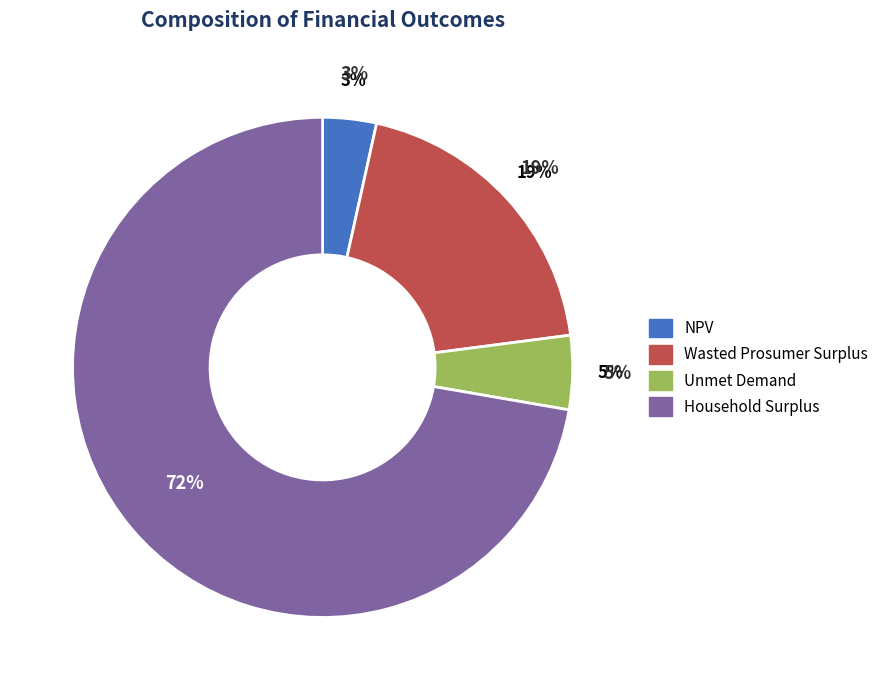

Is it true that Unmet Demand is 14% of the pie?

False